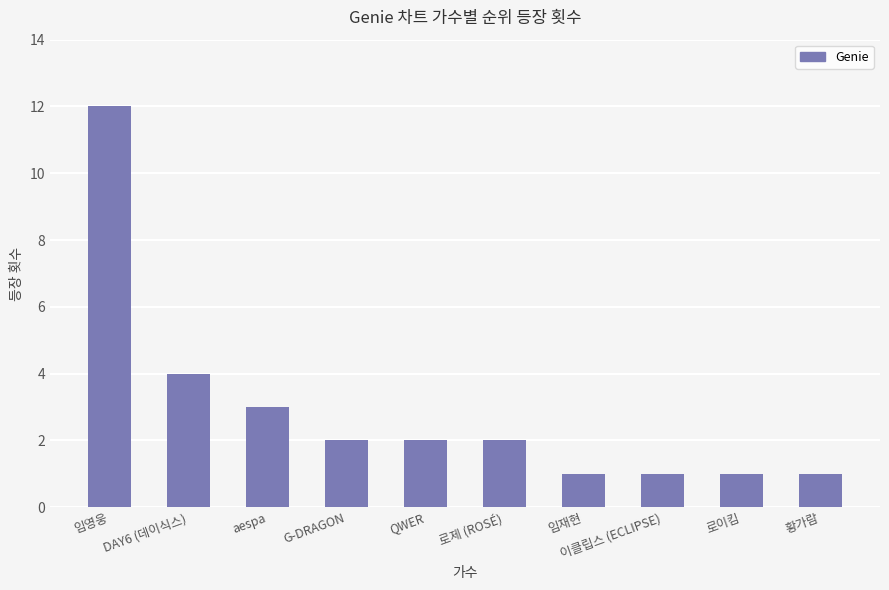

Approximately how many times larger is the value at 임재현 compared to 이클립스 (ECLIPSE)?

1.0